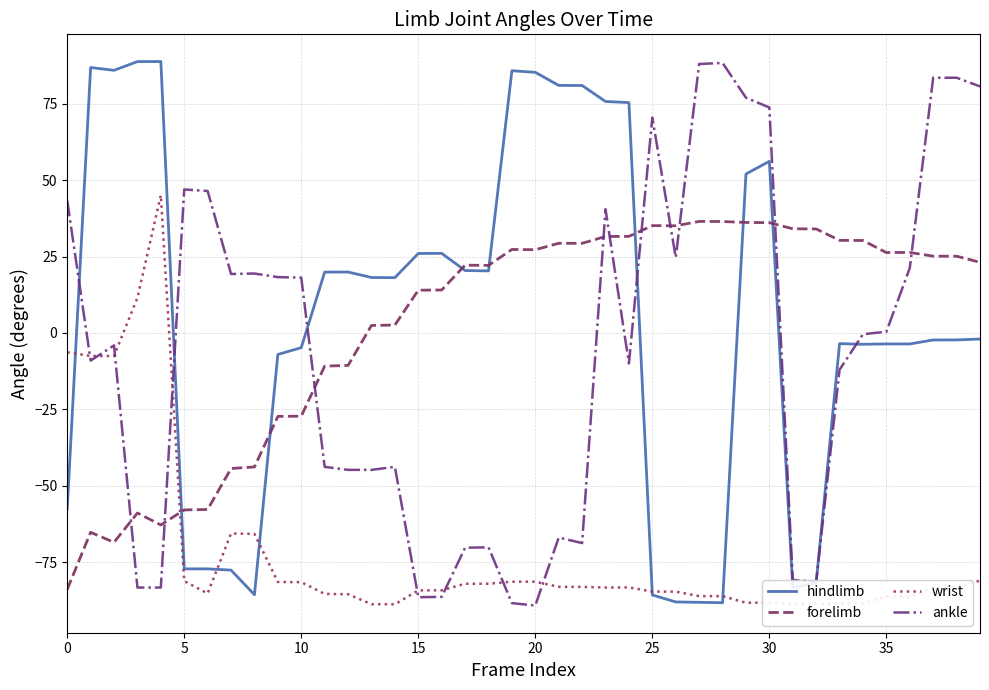

What is the greatest value displayed?

88.8